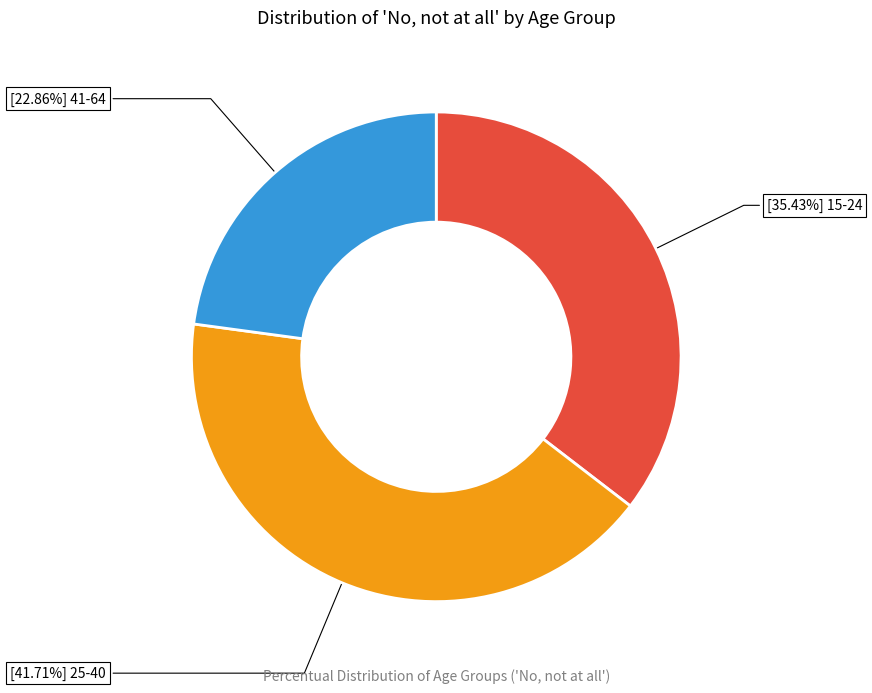

Is there a majority slice in this chart?

No